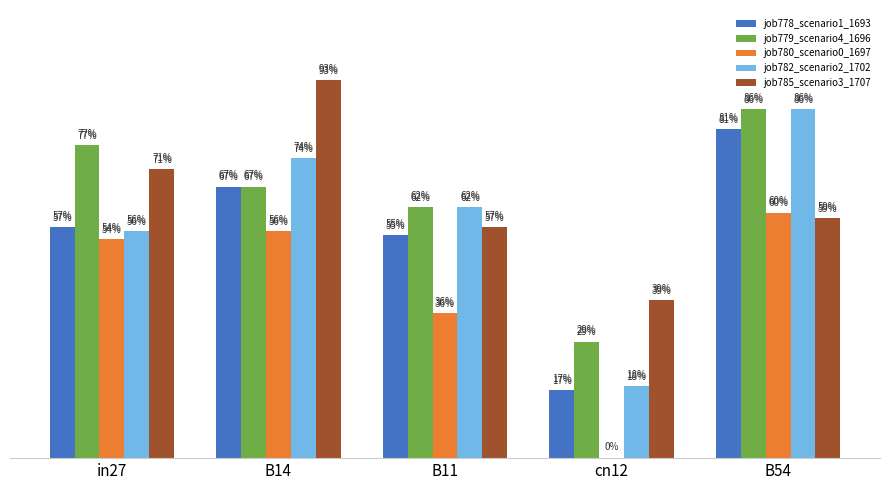

Does the chart contain stacked bars?

No